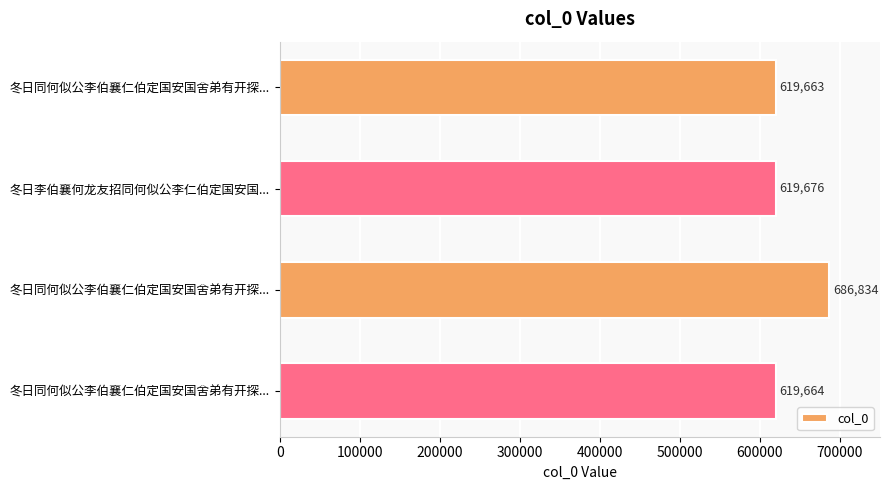

Does the chart contain any negative values?

No